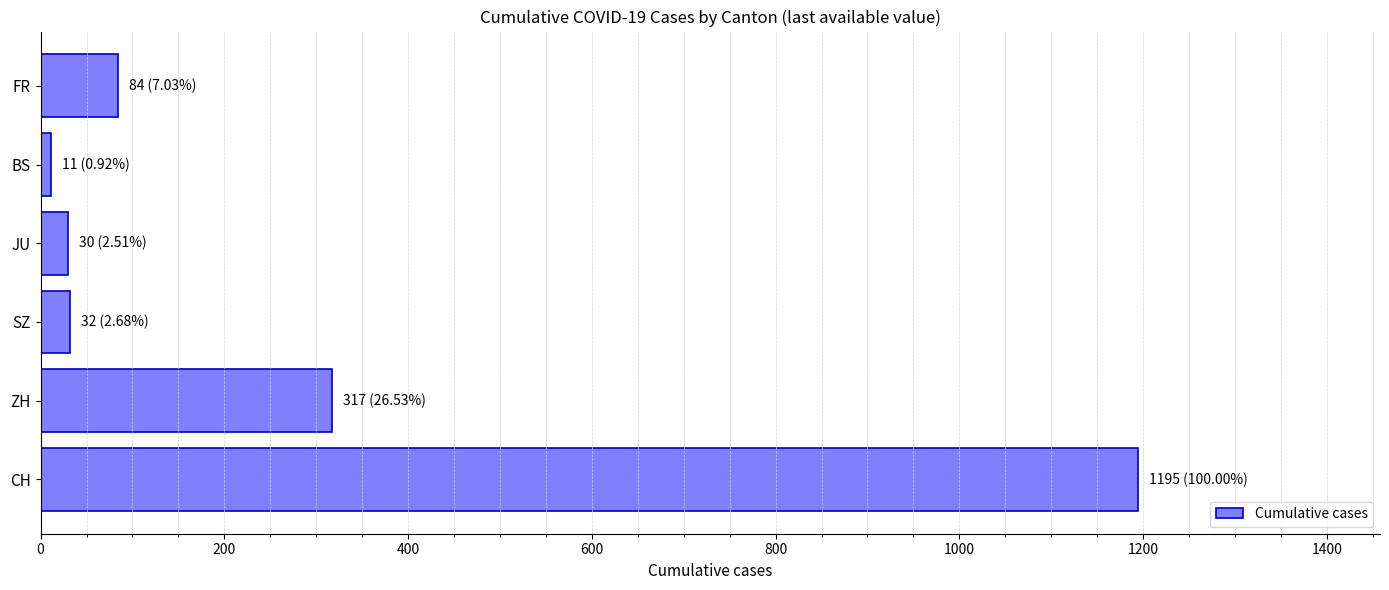

Which has a higher value, BS or CH?

CH